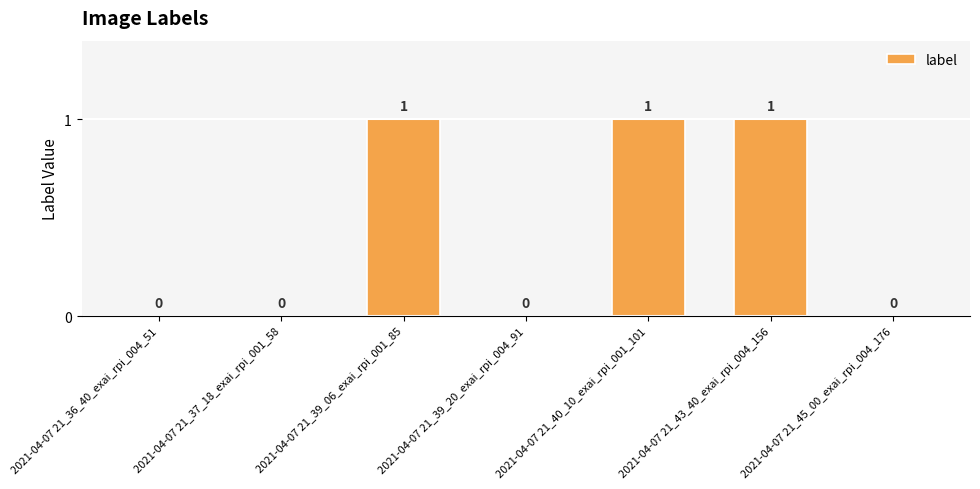

The chart shows a value of 0 at 2021-04-07 21_37_18_exai_rpi_001_58. True or false?

True